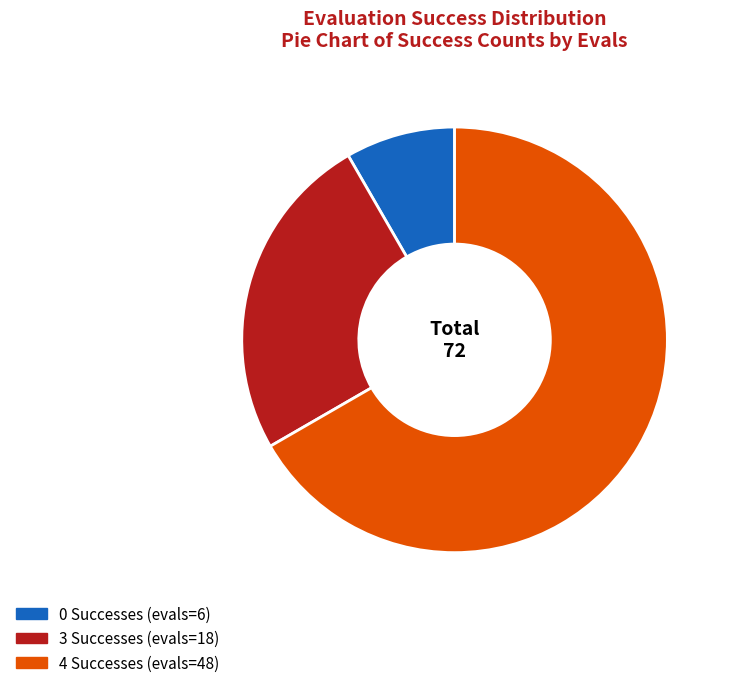

Which slice represents more than half of the pie?

4 Successes (evals=48)